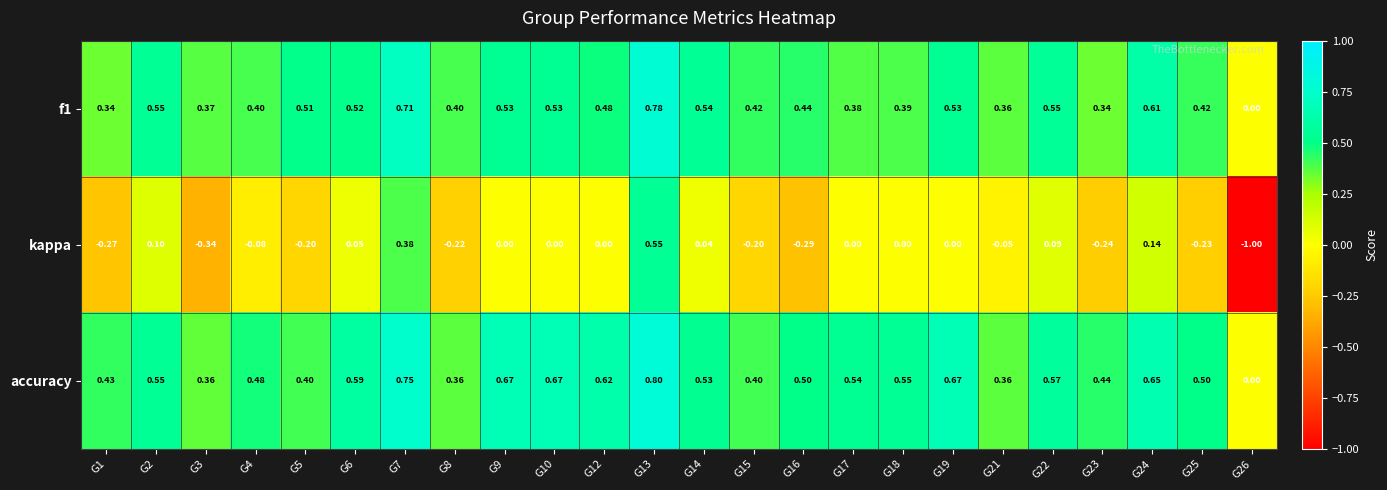

Is the value of f1 at G4 greater than the value of kappa at G8?

Yes